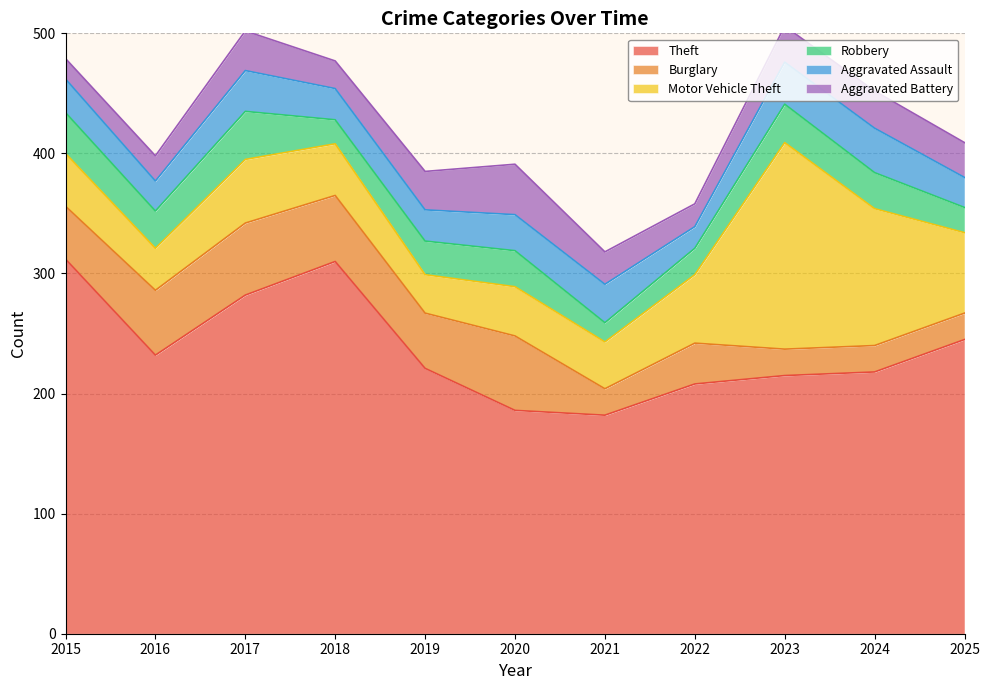

Reading left to right, what are all the values shown in this chart?

Theft: 312	232	282	310	221	186	182	208	215	218	245
Burglary: 44	54	60	55	46	62	22	34	22	22	22
Motor Vehicle Theft: 44	35	53	43	32	41	39	57	172	114	67
Robbery: 34	31	40	20	28	30	16	22	32	30	21
Aggravated Assault: 28	25	34	26	26	30	32	18	35	37	25
Aggravated Battery: 17	21	33	23	32	42	27	19	30	31	29